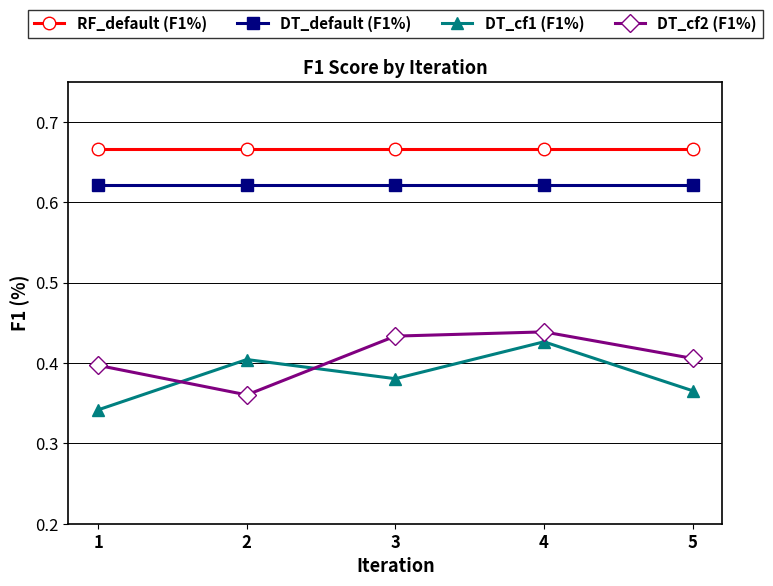

True or false: DT_default (F1%) and DT_cf1 (F1%) cross at least once.

False